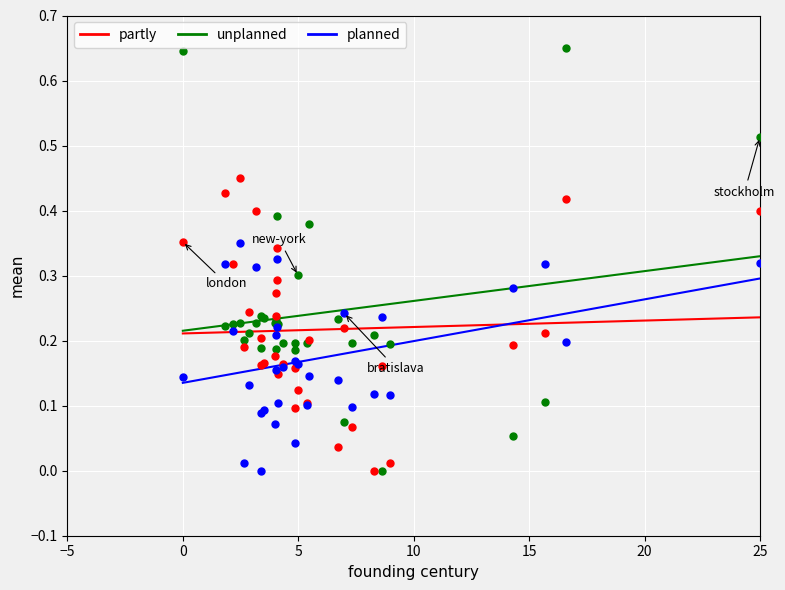

Which series reaches the maximum Y coordinate?

unplanned